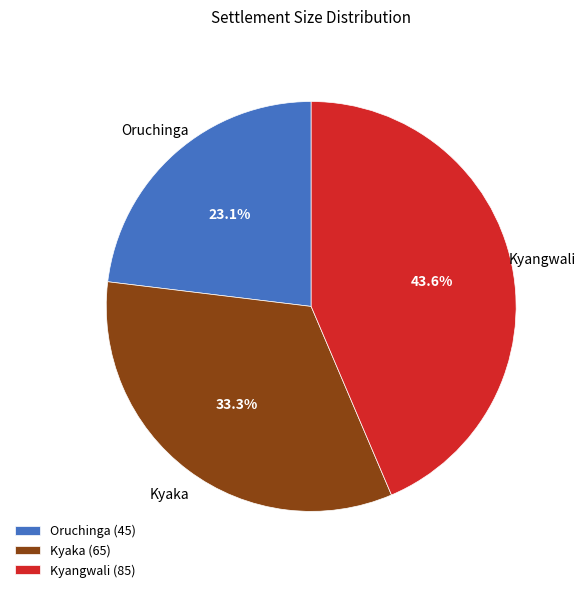

To the nearest percent, what percentage of the pie is Kyaka?

33%